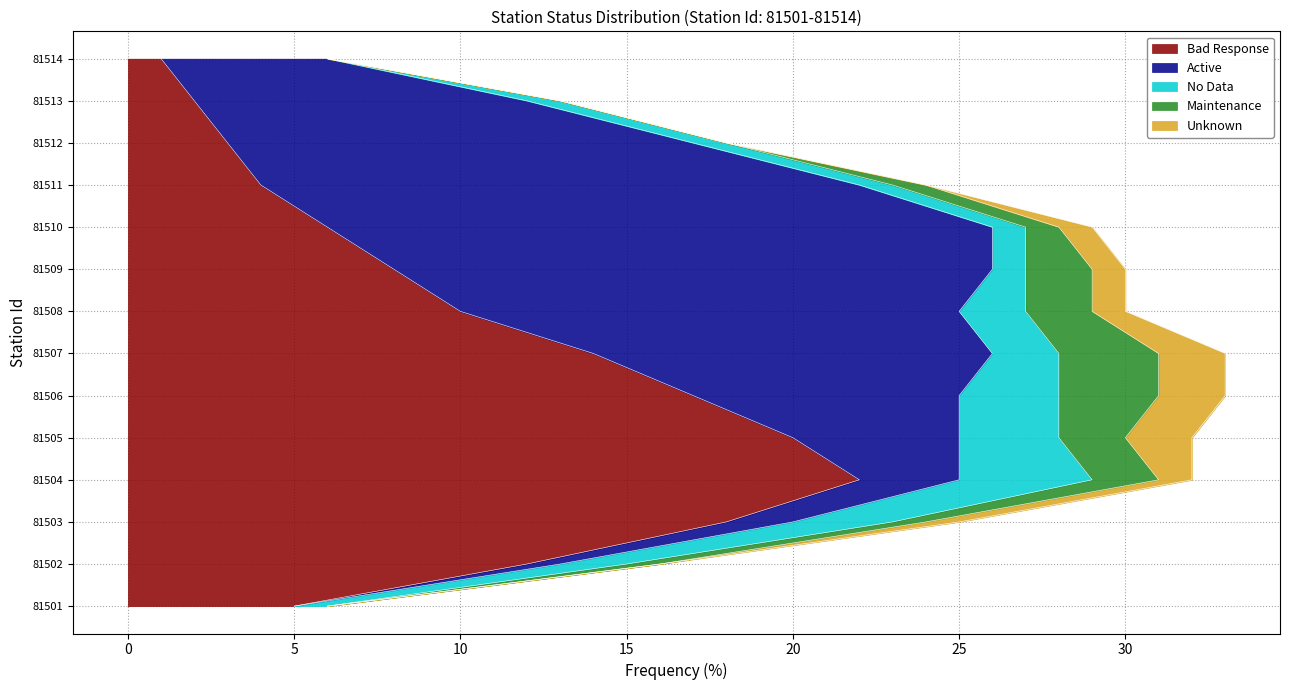

True or false: Maintenance and Active cross at least once.

False